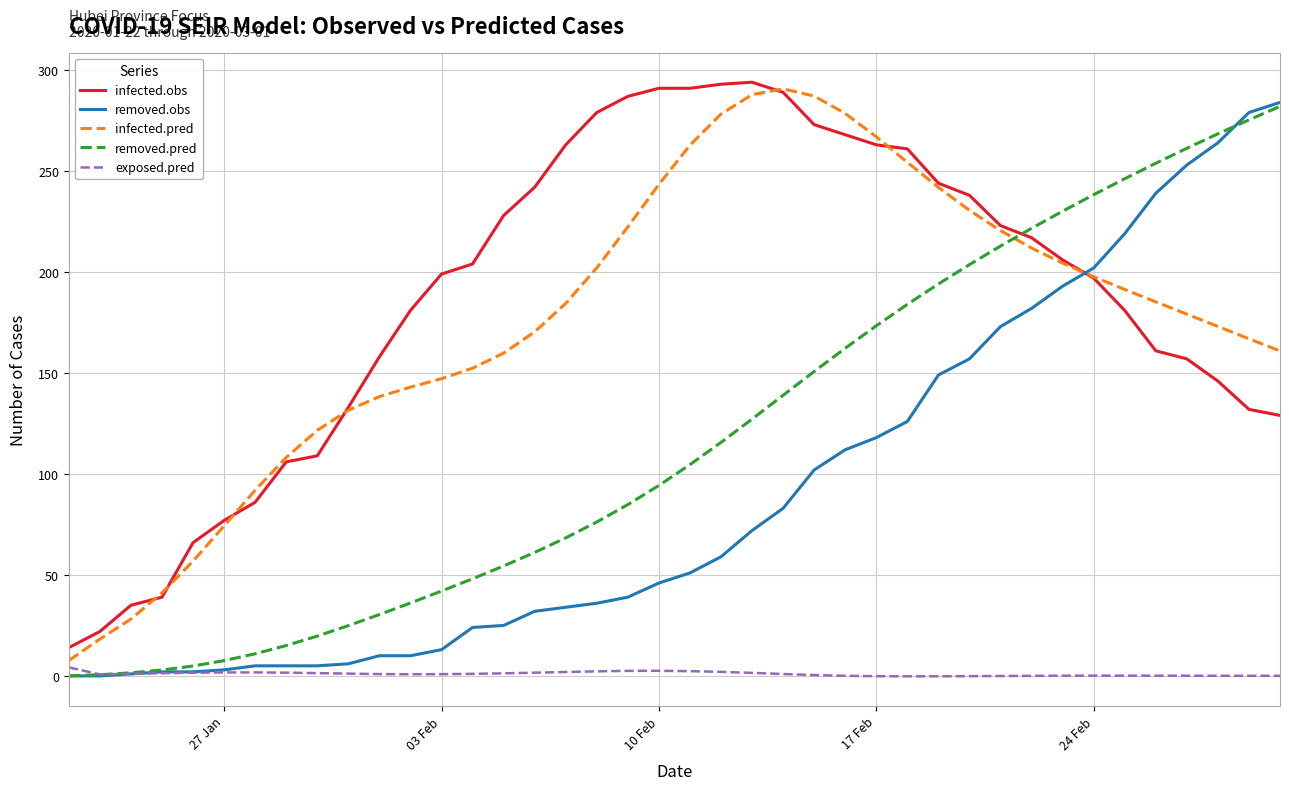

What is the minimum value for infected.obs?

14.0